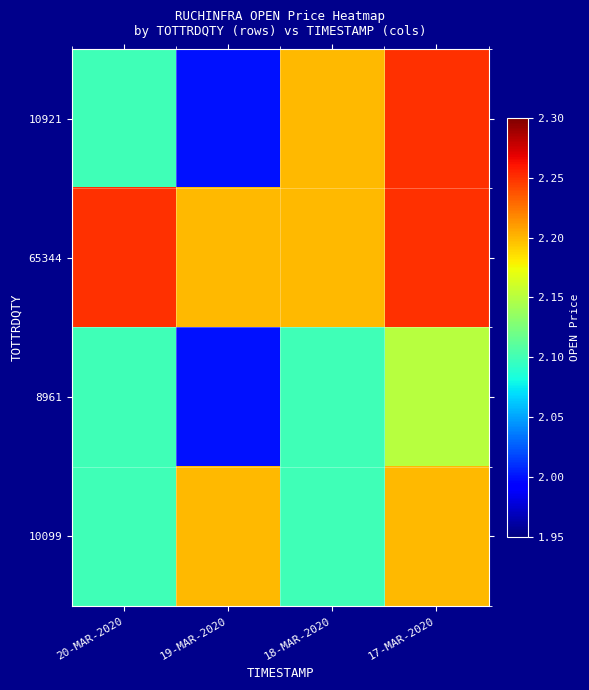

Reading left to right, list all the values displayed in this chart.

10921: 20-MAR-2020=2.1	19-MAR-2020=2.0	18-MAR-2020=2.2	17-MAR-2020=2.2
65344: 20-MAR-2020=2.2	19-MAR-2020=2.2	18-MAR-2020=2.2	17-MAR-2020=2.2
8961: 20-MAR-2020=2.1	19-MAR-2020=2.0	18-MAR-2020=2.1	17-MAR-2020=2.1
10099: 20-MAR-2020=2.1	19-MAR-2020=2.2	18-MAR-2020=2.1	17-MAR-2020=2.2